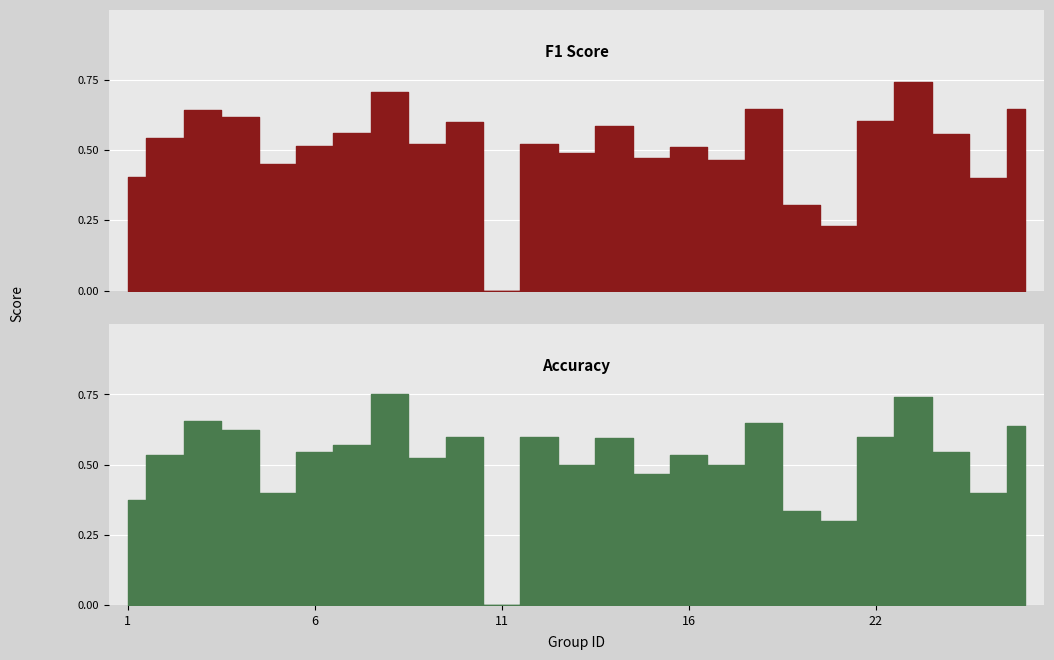

Reading left to right, list all the values displayed in this chart.

f1: 1=0.4	2=0.5	3=0.6	4=0.6	5=0.5	6=0.5	7=0.6	8=0.7	9=0.5	10=0.6	11=0.0	12=0.5	13=0.5	14=0.6	15=0.5	16=0.5	17=0.5	18=0.6	19=0.3	21=0.2	22=0.6	23=0.7	24=0.6	25=0.4	26=0.6
accuracy: 1=0.4	2=0.5	3=0.7	4=0.6	5=0.4	6=0.5	7=0.6	8=0.8	9=0.5	10=0.6	11=0.0	12=0.6	13=0.5	14=0.6	15=0.5	16=0.5	17=0.5	18=0.7	19=0.3	21=0.3	22=0.6	23=0.7	24=0.5	25=0.4	26=0.6